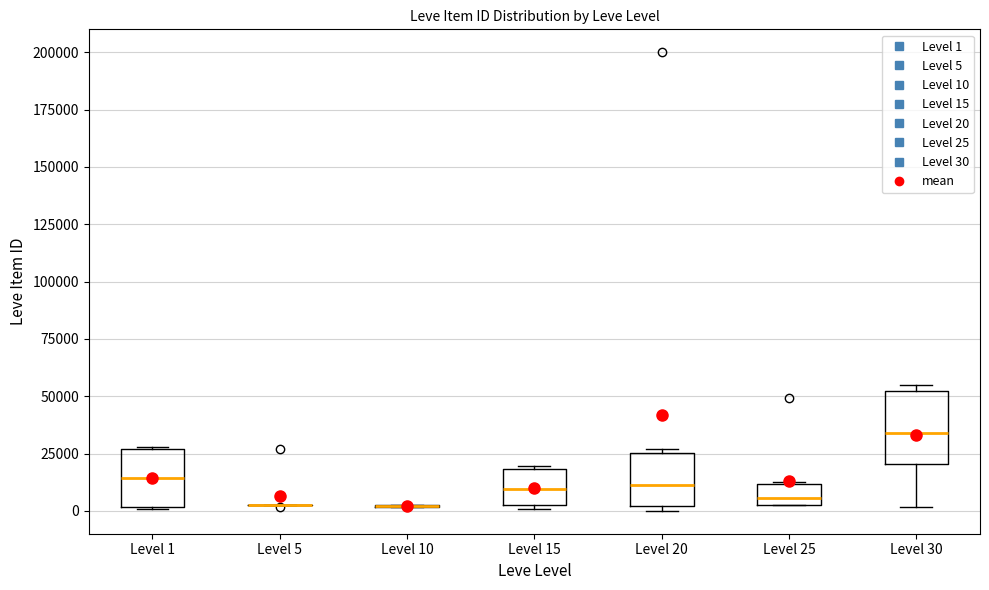

Reading left to right, read every box against the y-axis: the position of its median line, the range the box covers, and the ends of its whiskers. The values are not printed on the chart, so give them approximately, as read against the axis.

Level 1: median 15000, box 0 to 25000, whiskers 0 to 30000
Level 5: box collapsed to a line at 0, whiskers 0 to 5000
Level 10: box collapsed to a line at 0, whiskers 0 to 0
Level 15: median 10000, box 5000 to 20000, whiskers 0 to 20000
Level 20: median 10000, box 0 to 25000, whiskers 0 (just below the box's lower edge) to 25000 (just above the box's upper edge)
Level 25: median 5000, box 0 to 10000, whiskers 0 to 15000
Level 30: median 35000, box 20000 to 50000, whiskers 0 to 55000